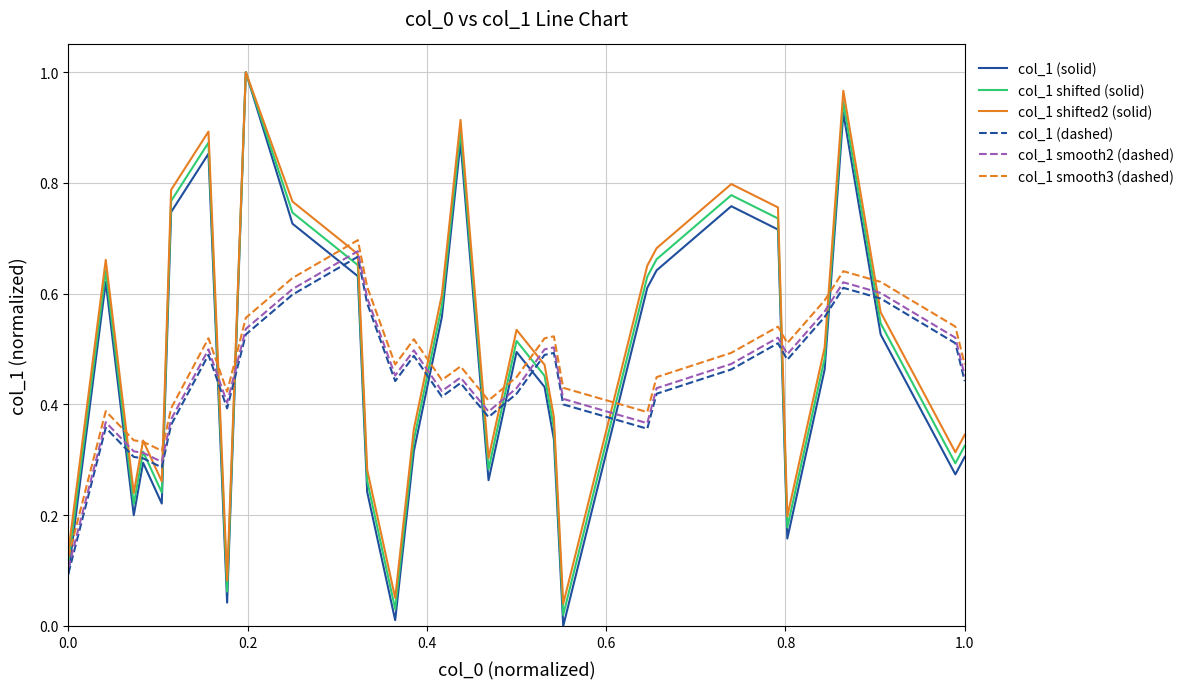

Does the chart have visible grid lines?

Yes